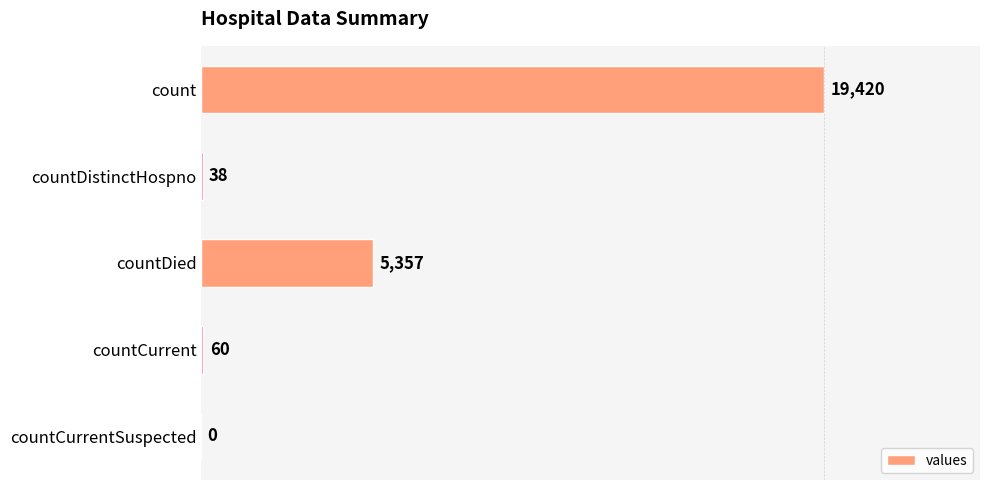

Which has a higher value, countDistinctHospno or countCurrentSuspected?

countDistinctHospno